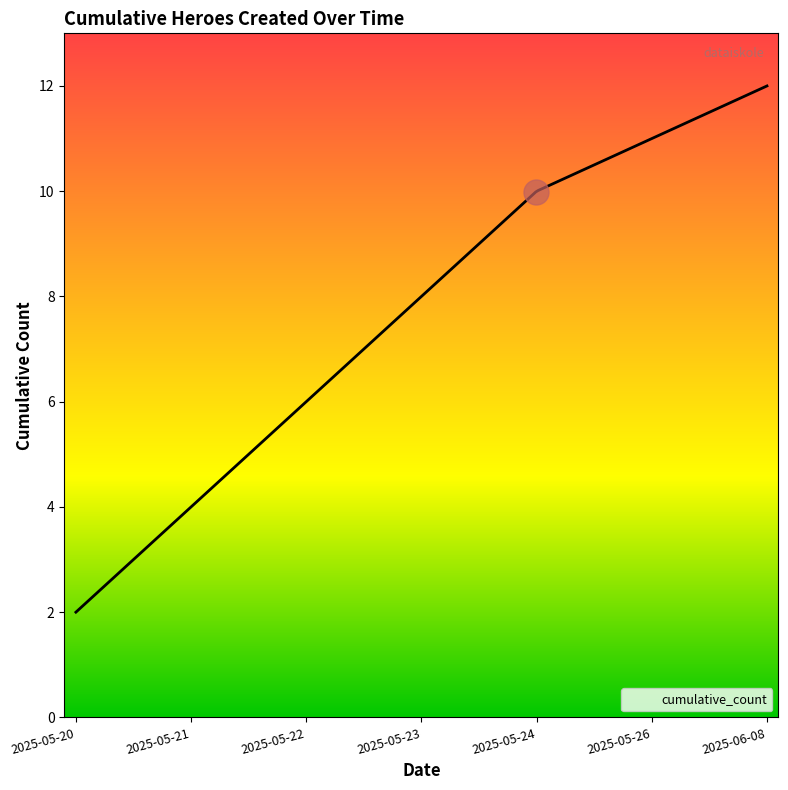

What is the maximum value shown in the chart?

12.0